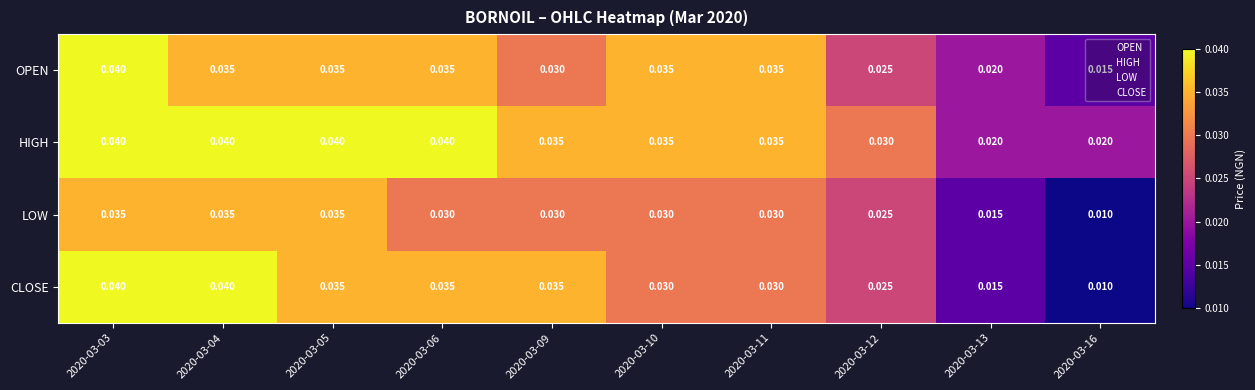

Which series has the largest total across all categories?

HIGH